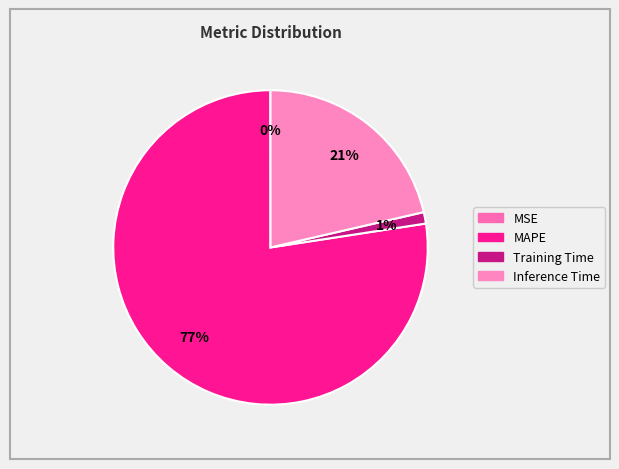

Which category has the biggest portion of the pie?

MAPE